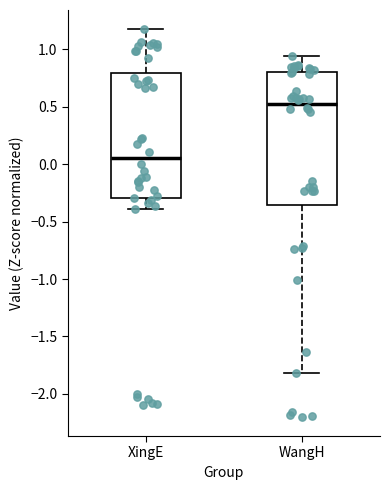

Reading left to right, transcribe this box plot: for each box, give where its median line is, the range the box spans, and where its two whiskers end, as read against the y-axis. The values are not printed on the chart, so give them approximately, as read against the axis.

XingE: median 0.05, box -0.30 to 0.80, whiskers -0.40 to 1.15
WangH: median 0.50, box -0.35 to 0.80, whiskers -1.80 to 0.95